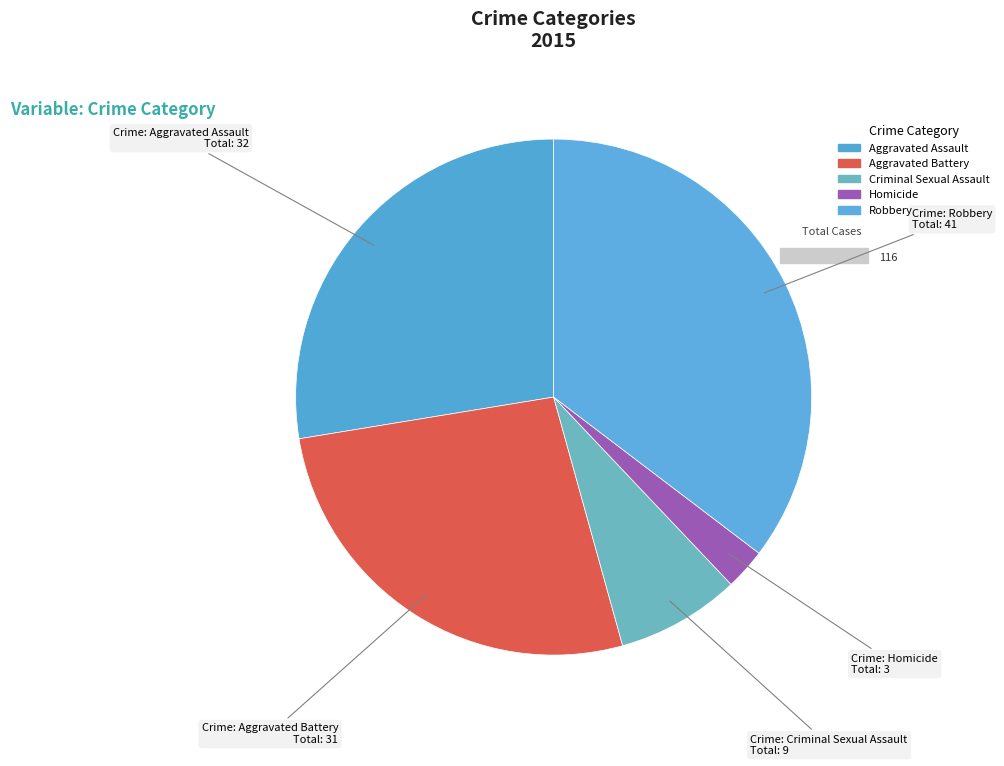

Rank the categories by value from lowest to highest.

Homicide, Criminal Sexual Assault, Aggravated Battery, Aggravated Assault, Robbery